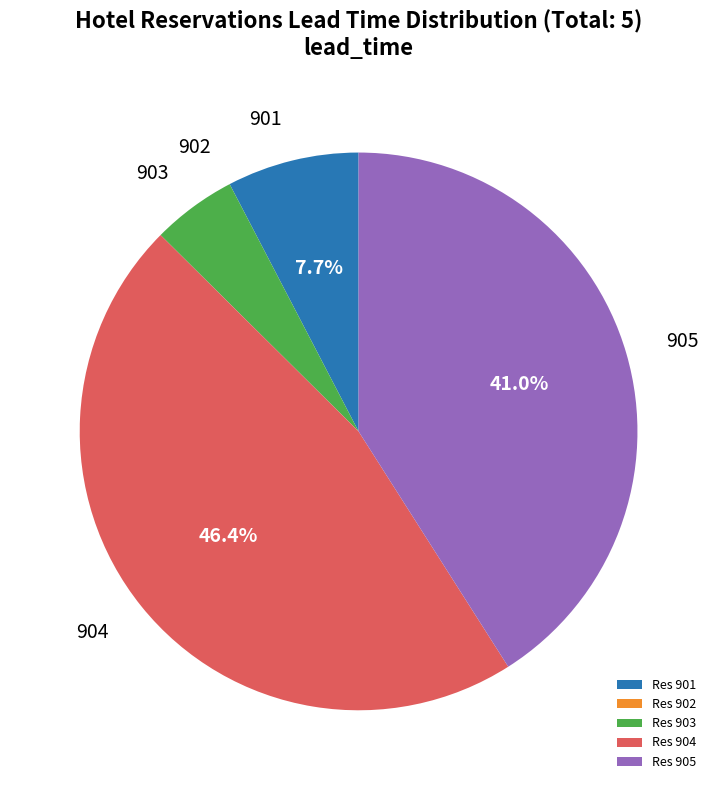

Combined, do Res 905 and Res 904 account for over 50%?

Yes